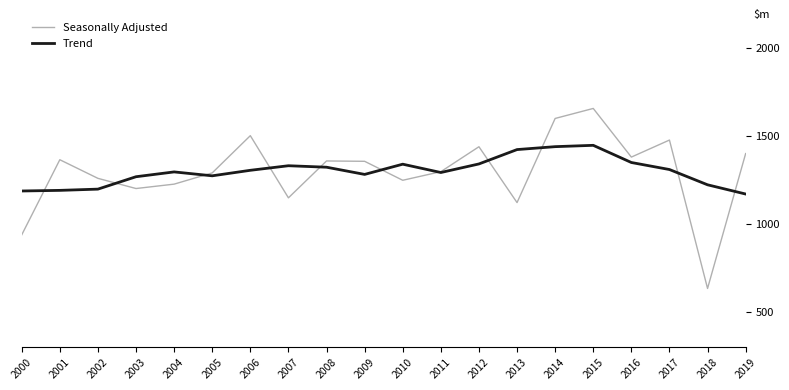

At 2006, list the series in order from largest to smallest.

Seasonally Adjusted, Trend